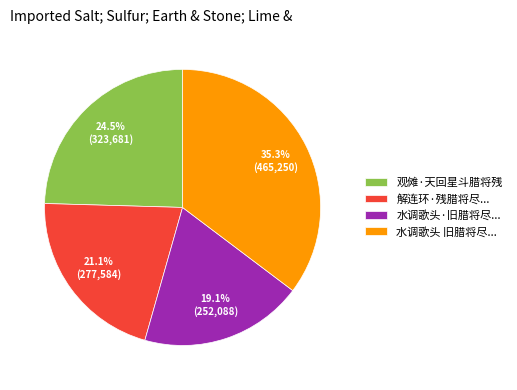

To the nearest percent, what is the average slice percentage?

25%